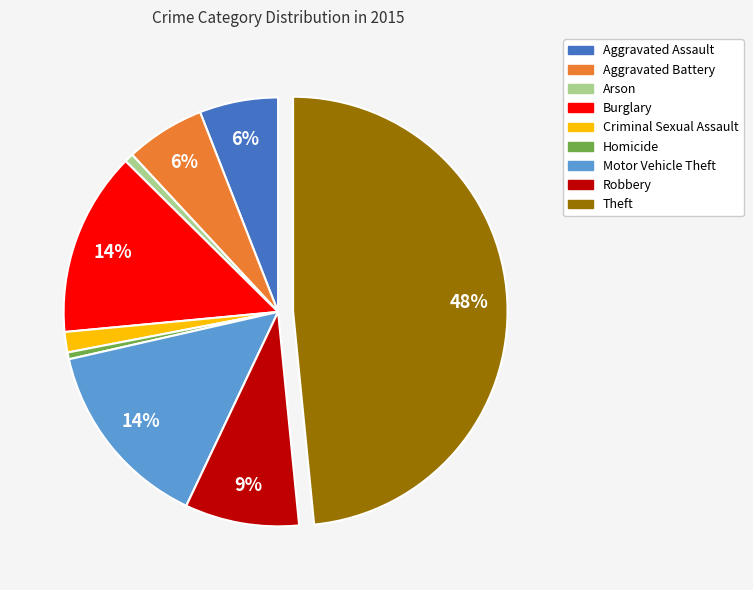

Which has a higher value, Robbery or Aggravated Battery?

Robbery